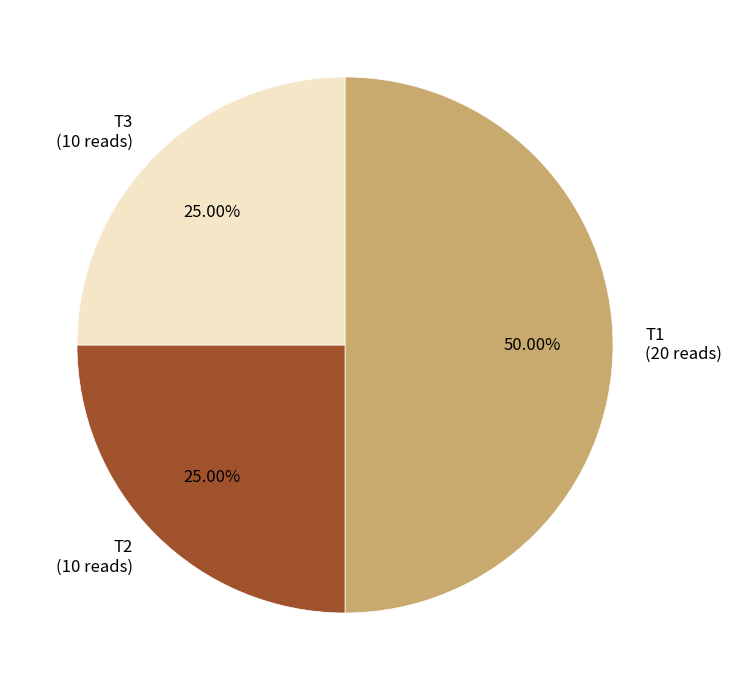

Does T3 (10 reads) represent more than half of the total?

No